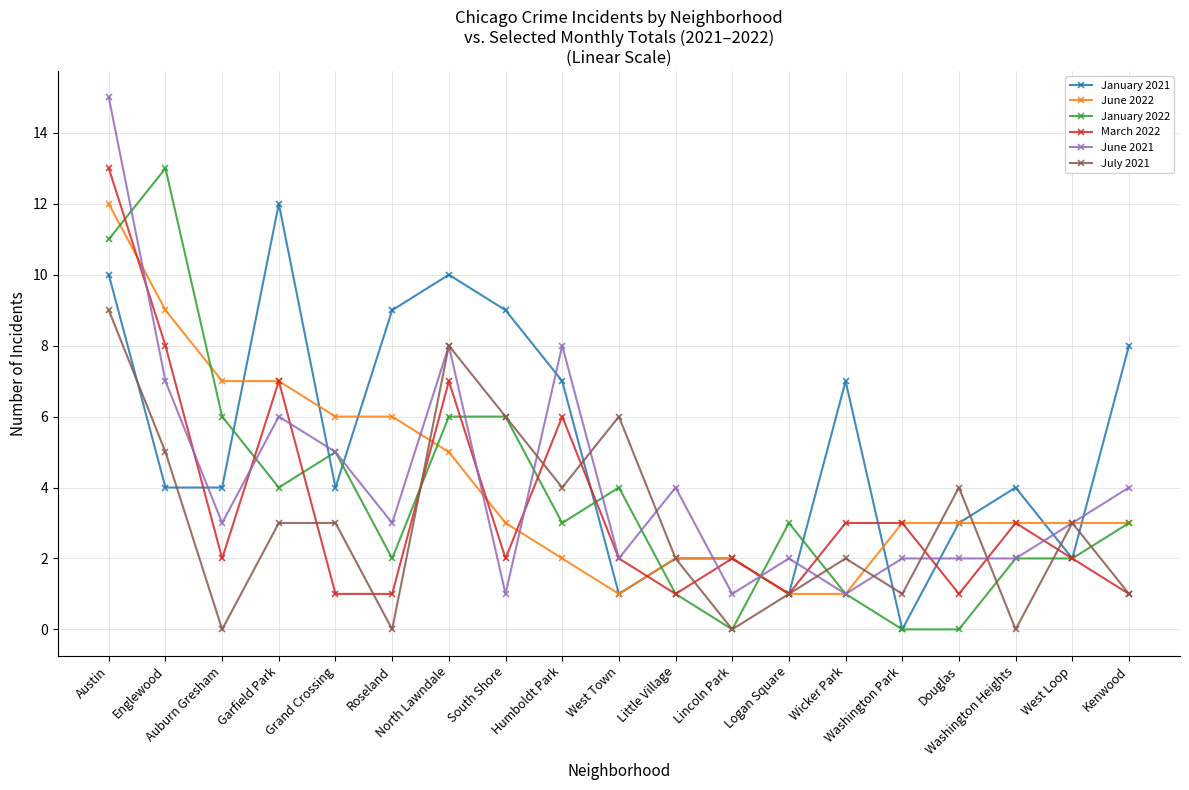

How many categories are shown in the chart?

19